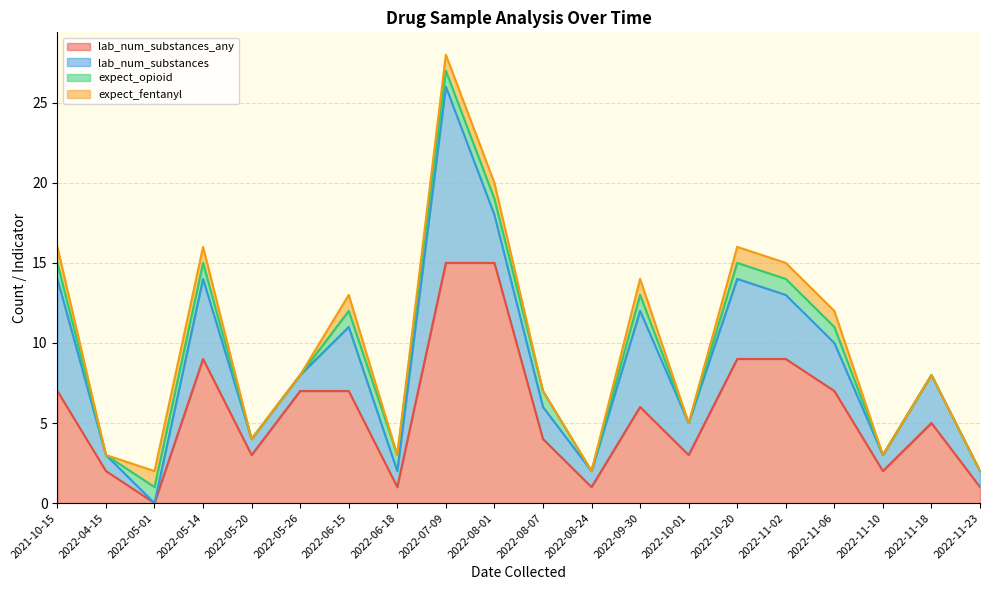

At which label does lab_num_substances reach its minimum?

2022-05-01